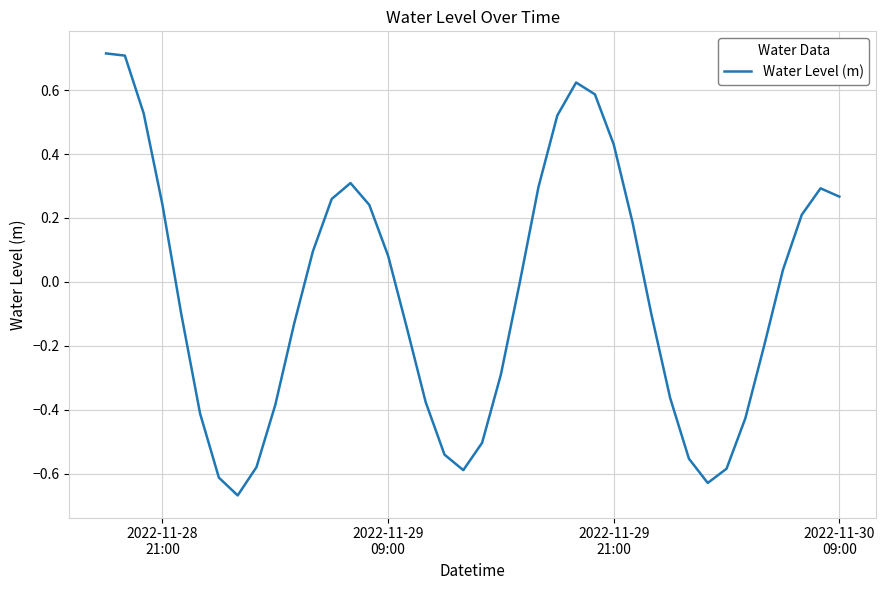

What is the maximum value shown in the chart?

0.7